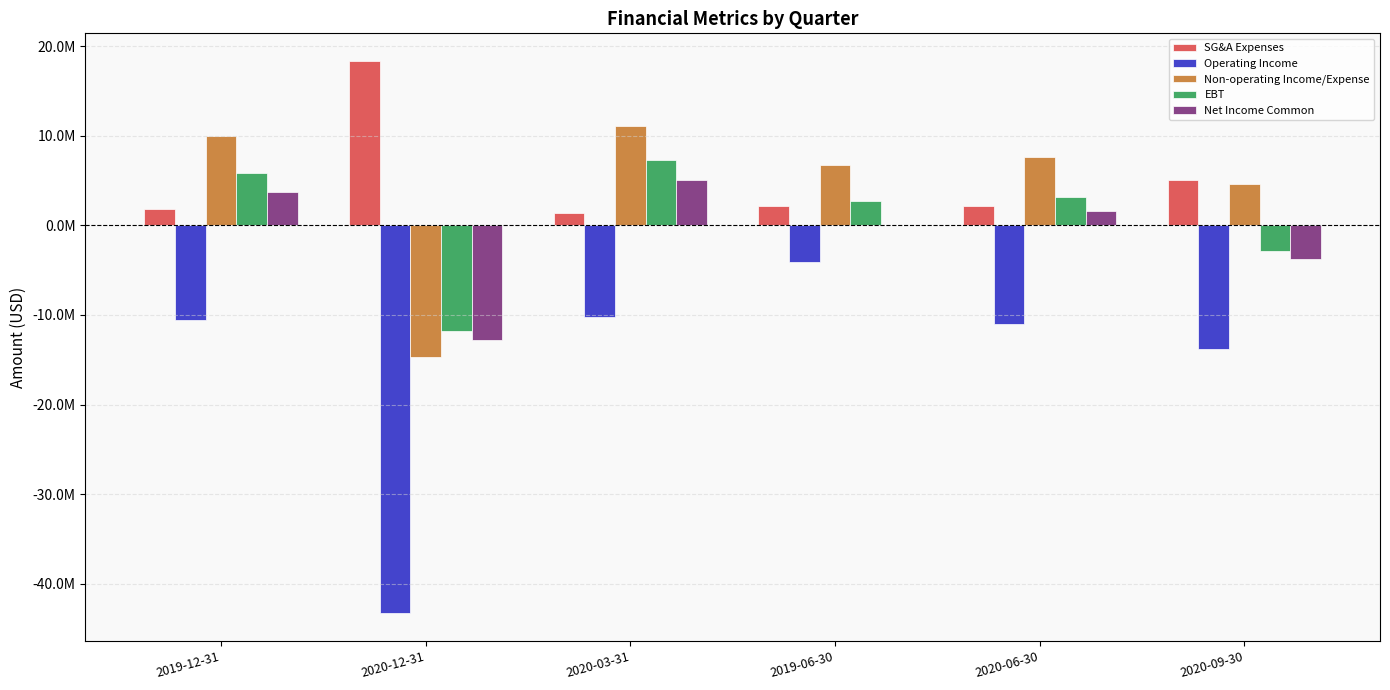

Which category has the highest value across all series?

2020-12-31